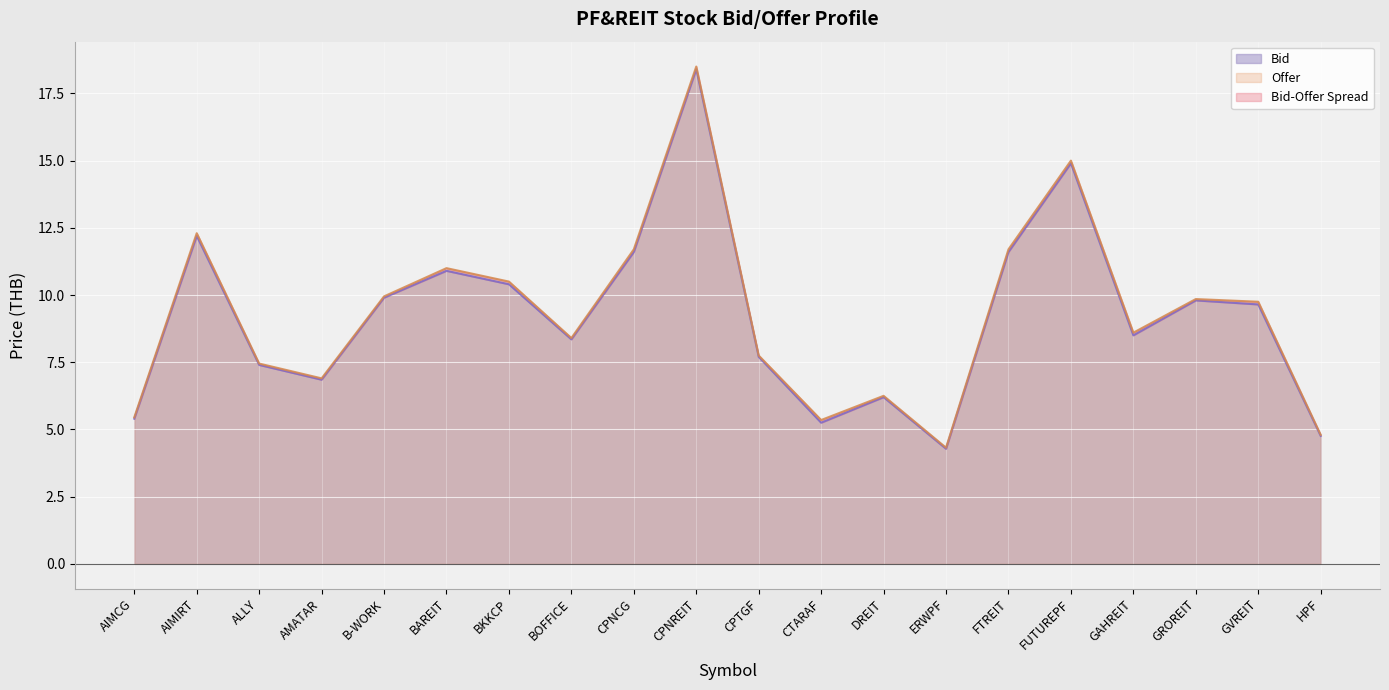

Is it true that Offer equals 8.6 at GAHREIT?

True